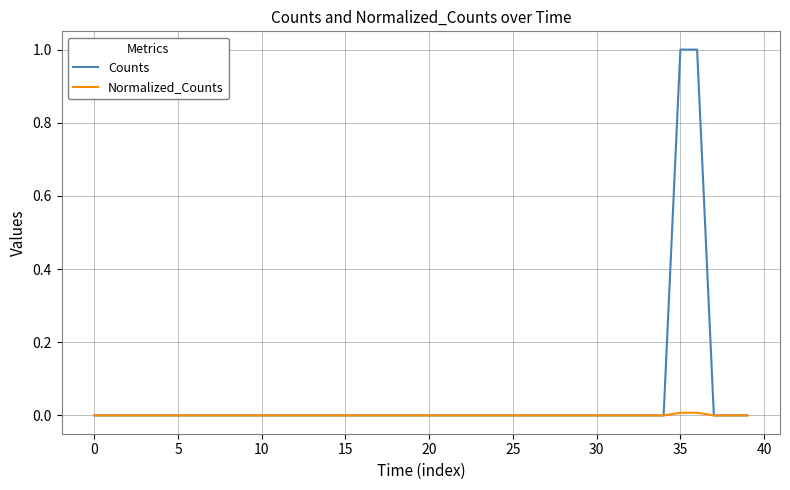

Which series has the largest range (max minus min)?

Counts